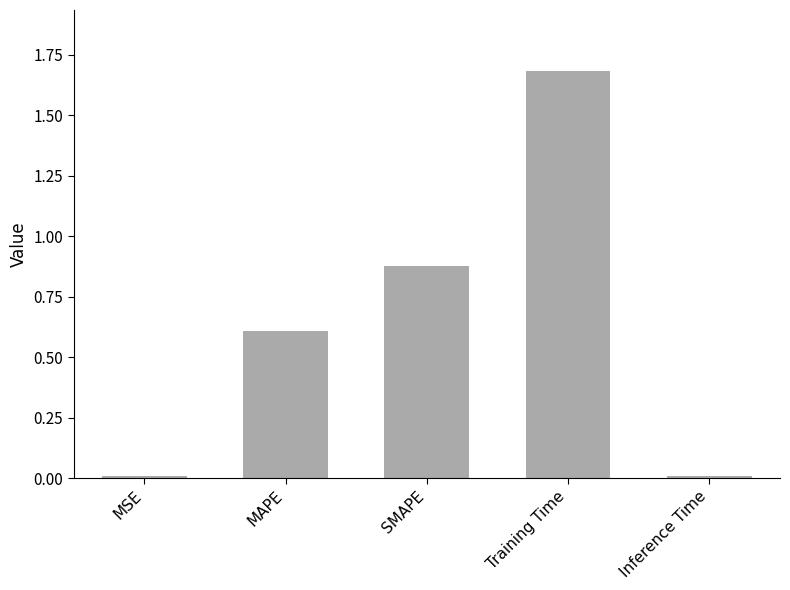

What is the difference between the maximum and minimum values?

1.7